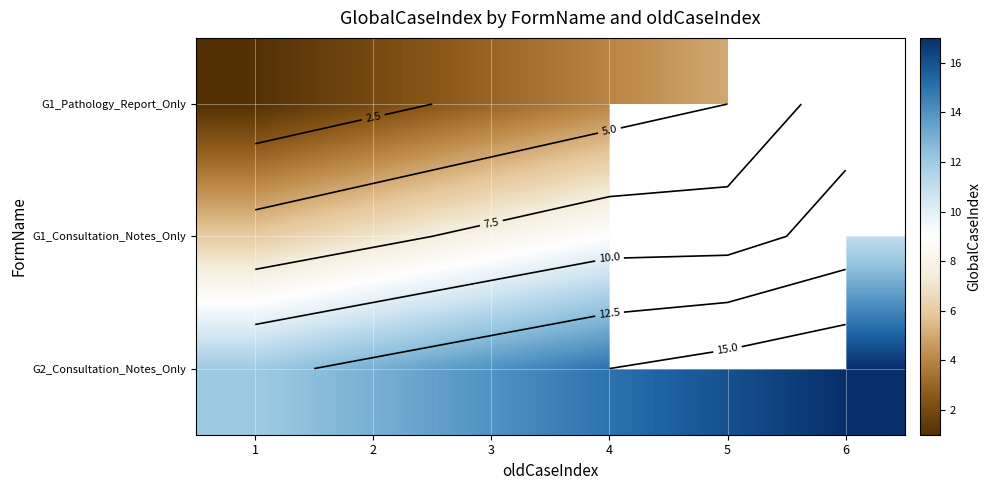

Which category has the highest value in the G2_Consultation_Notes_Only series?

6